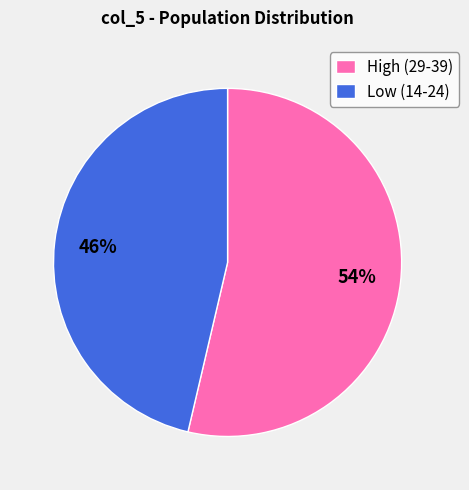

Is it true that Low (14-24) is 46% of the pie?

True